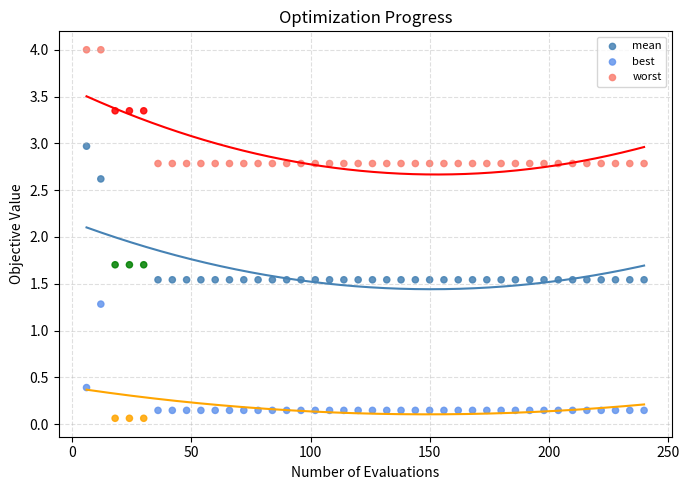

Across all data points, what is the range of X values (max minus min)?

234.0